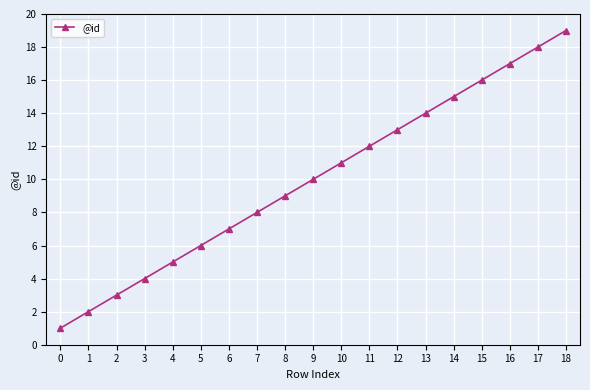

How many values are below 10?

9